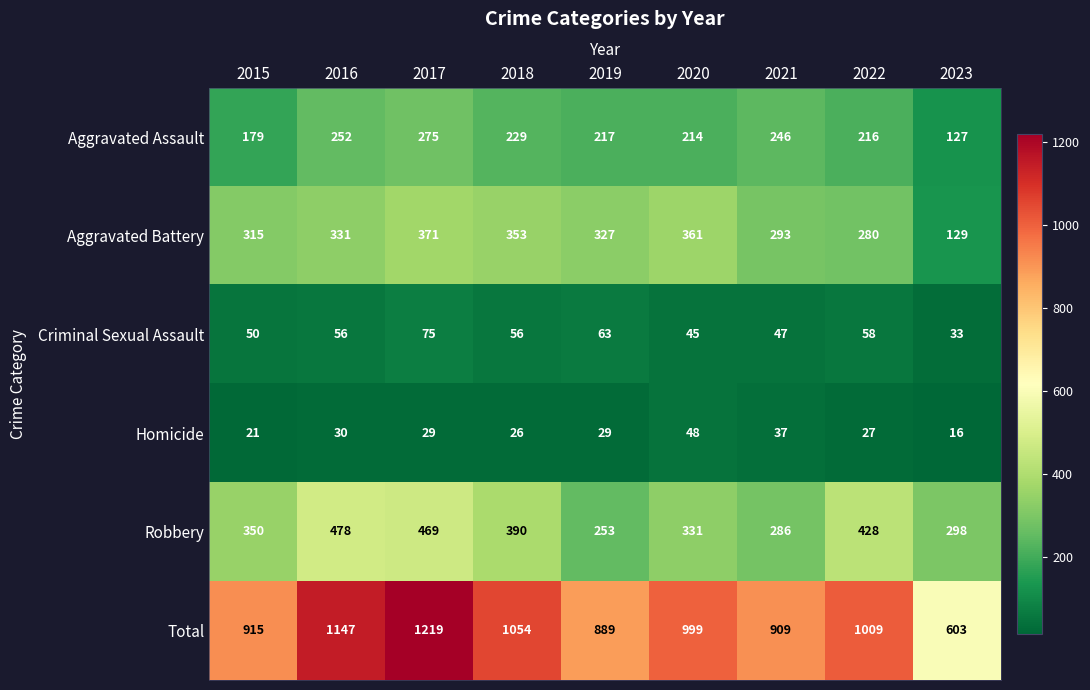

What is the difference between the second highest and second lowest values in the Homicide series?

16